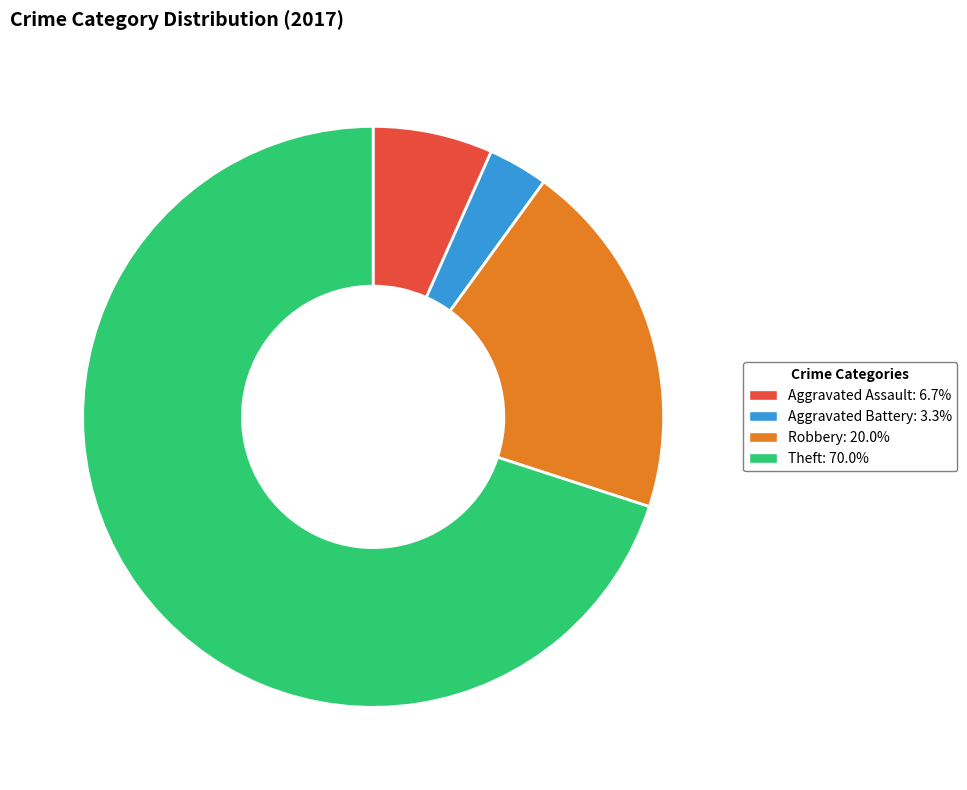

Do Theft: 70.0% and Aggravated Assault: 6.7% together represent more than half of the pie?

Yes